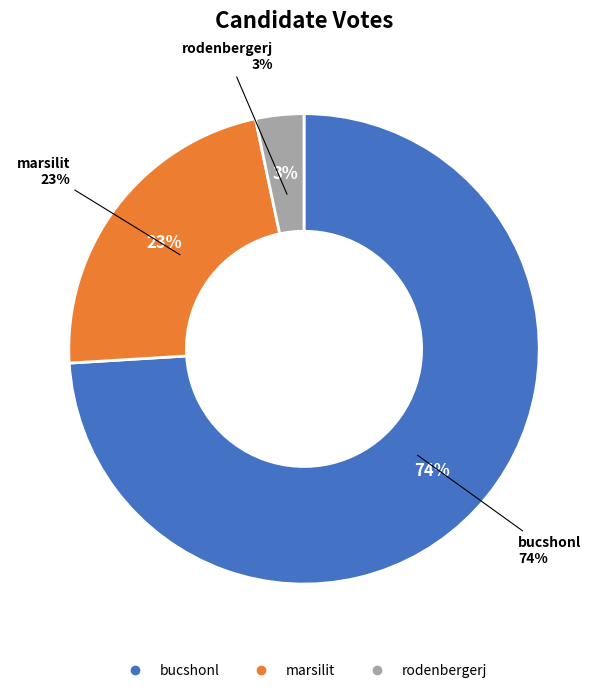

Rank the categories by value from highest to lowest.

bucshonl, marsilit, rodenbergerj